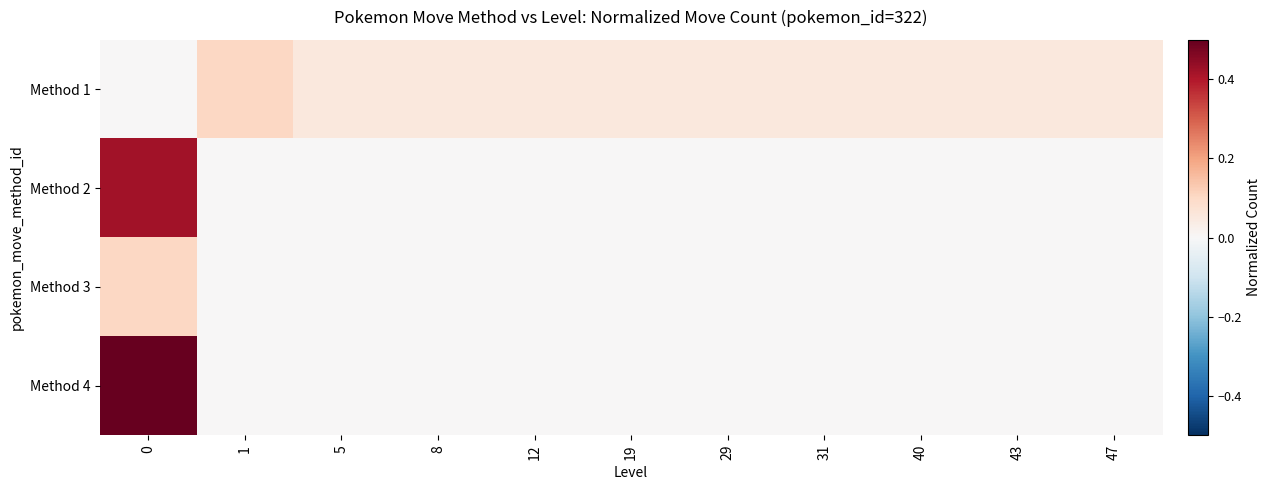

Between 31 and 43, which is larger?

31